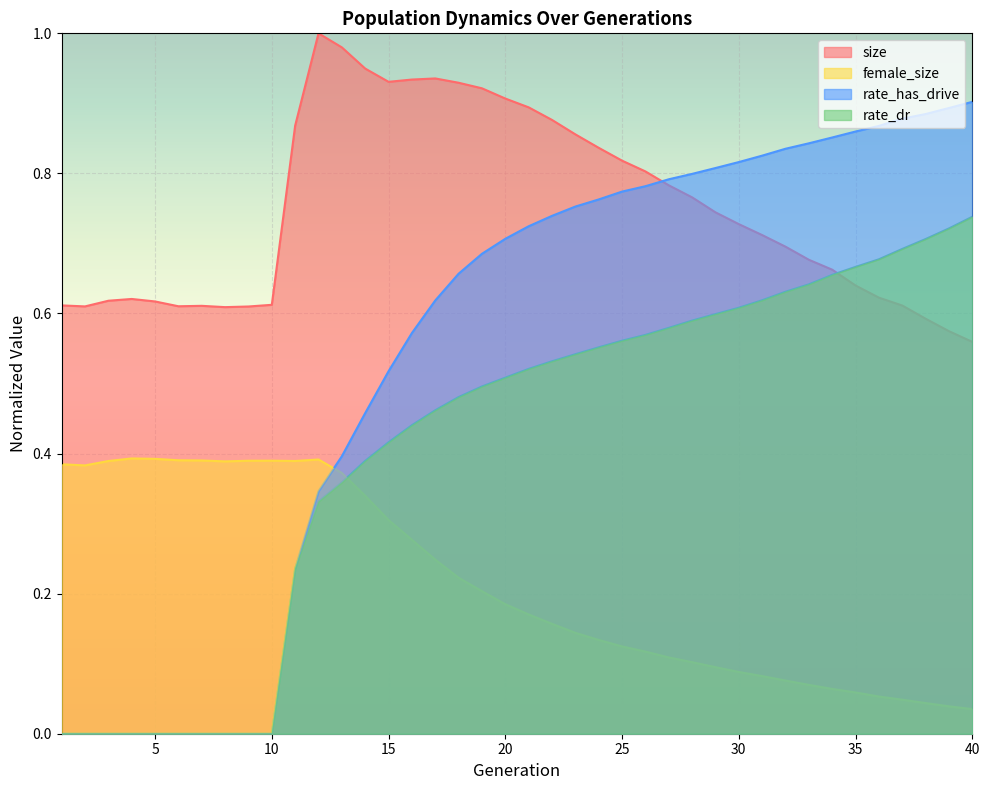

How many interior local peaks does the female_size series have?

3